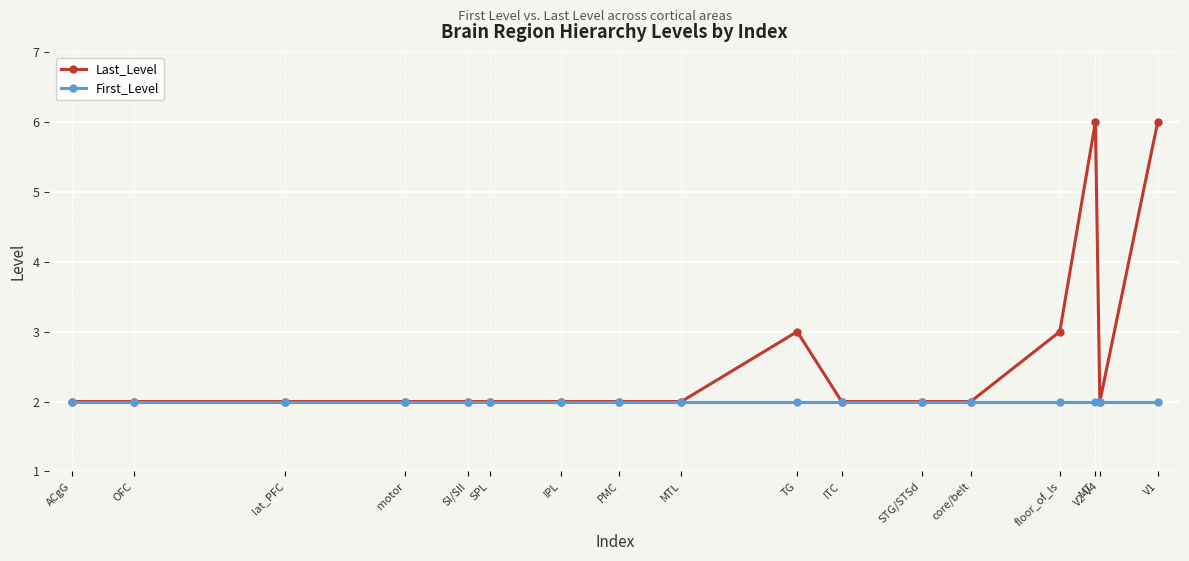

Reading left to right, transcribe all the data shown in this chart.

Last_Level: ACgG=2	OFC=2	lat_PFC=2	motor=2	SI/SII=2	SPL=2	IPL=2	PMC=2	MTL=2	TG=3	ITC=2	STG/STSd=2	core/belt=2	floor_of_ls=3	MT=6	V2-V4=2	V1=6
First_Level: ACgG=2	OFC=2	lat_PFC=2	motor=2	SI/SII=2	SPL=2	IPL=2	PMC=2	MTL=2	TG=2	ITC=2	STG/STSd=2	core/belt=2	floor_of_ls=2	MT=2	V2-V4=2	V1=2